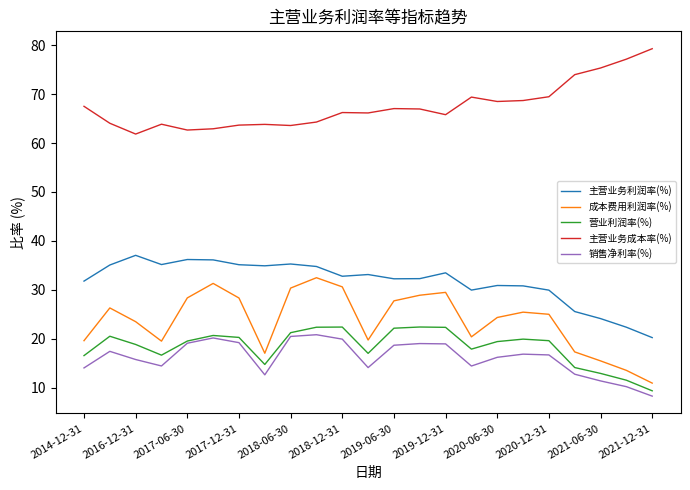

What is the minimum value shown in the chart?

8.3